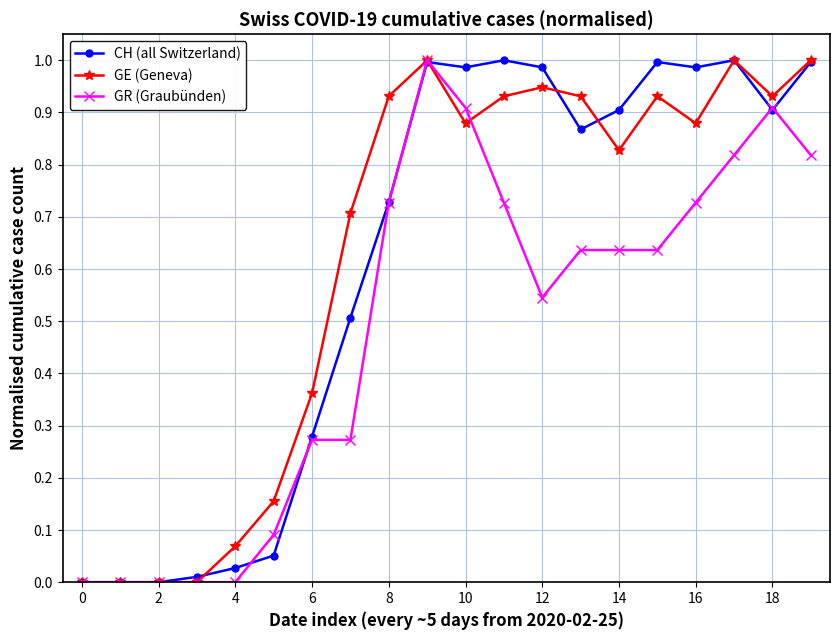

True or false: GE (Geneva) has more than 1 interior local peaks.

True